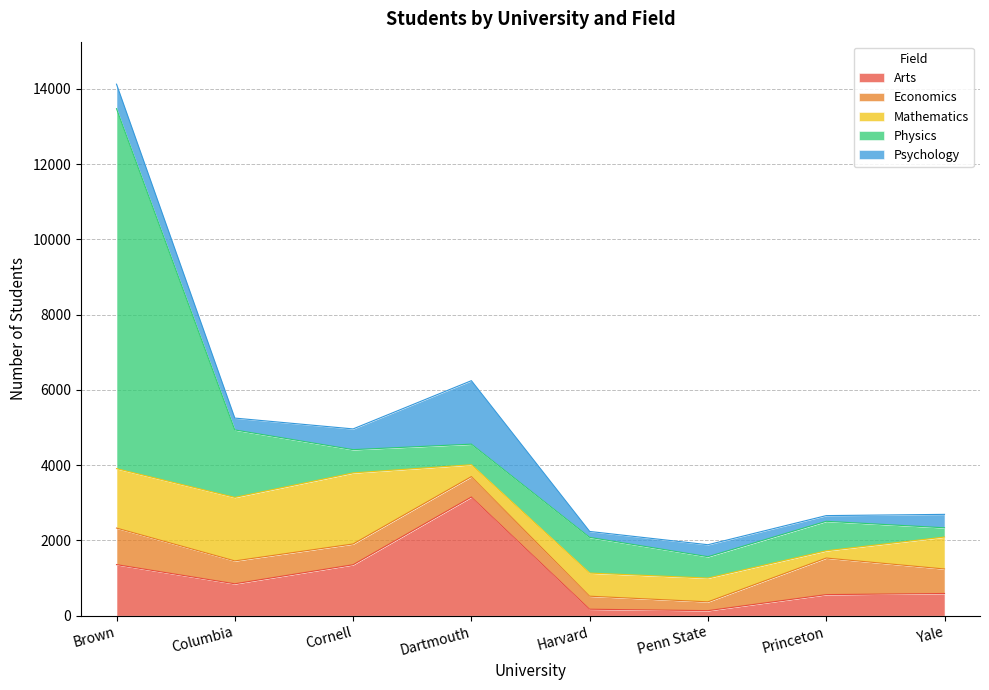

Rank the series by their maximum value, from lowest to highest.

Economics, Psychology, Mathematics, Arts, Physics